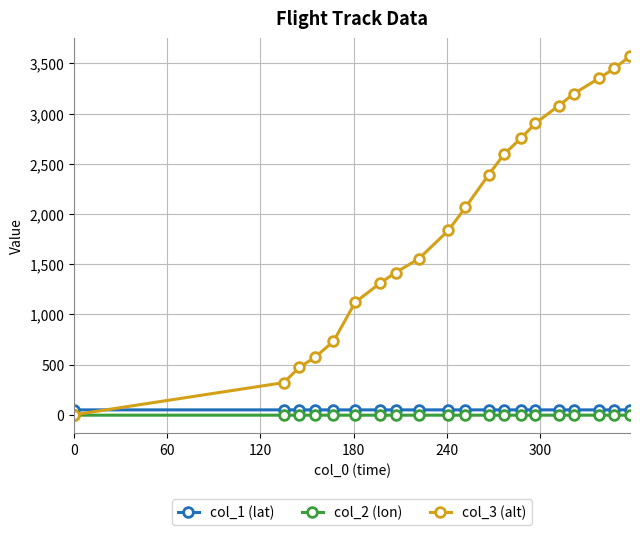

What is the difference between the second highest and second lowest values in the col_2 (lon) series?

0.2